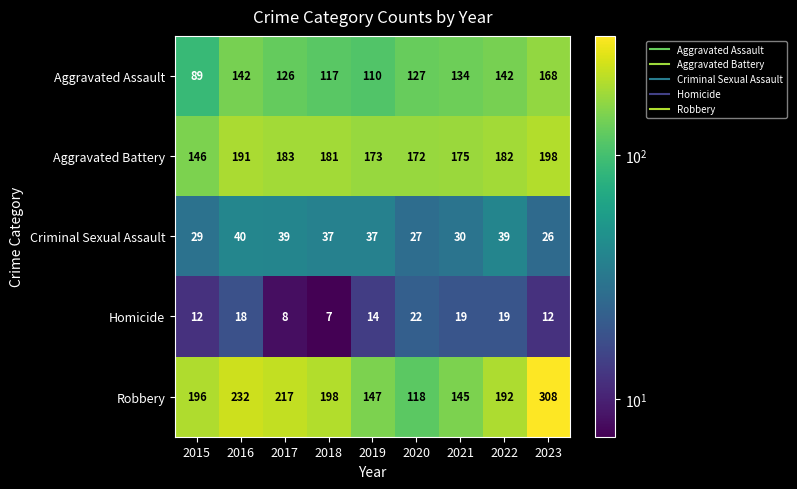

How many data points does each series have?

9